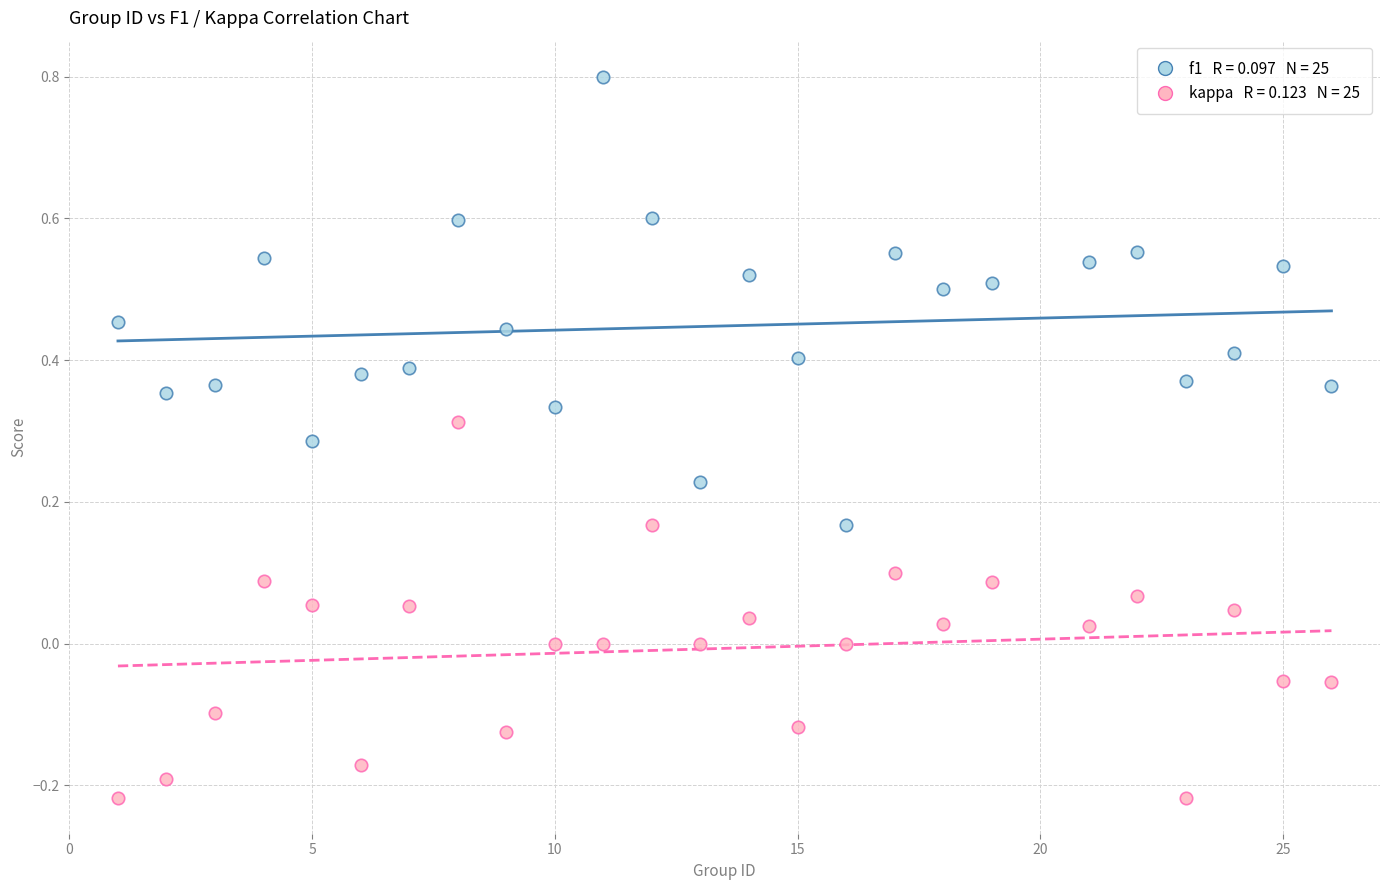

Across all data points, what is the range of X values (max minus min)?

25.0